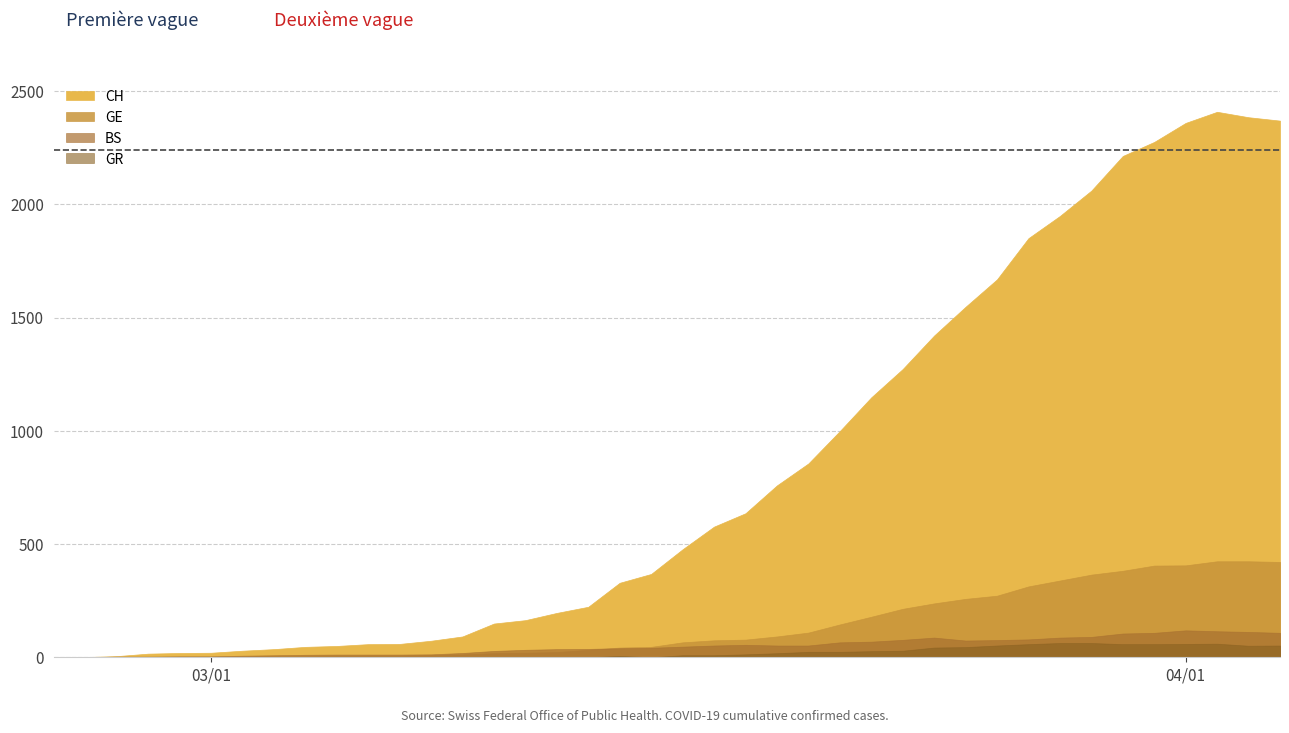

Reading left to right, extract all data points from this chart.

CH: CH=0	GE=1	BS=5	GR=16	4=19	5=20	6=29	7=36	8=46	9=50	10=58	11=59	12=73	13=92	14=149	15=164	16=196	17=223	18=329	19=368	20=477	21=577	22=636	23=759	24=856	25=999	26=1148	27=1273	28=1421	29=1548	30=1669	31=1851	32=1949	33=2061	34=2214	35=2276	36=2360	37=2409	38=2385	39=2370
GE: CH=0	GE=1	BS=1	GR=2	4=3	5=3	6=3	7=4	8=4	9=5	10=7	11=7	12=9	13=13	14=18	15=20	16=23	17=33	18=43	19=46	20=66	21=75	22=78	23=92	24=109	25=145	26=179	27=214	28=238	29=258	30=272	31=313	32=339	33=365	34=382	35=405	36=406	37=424	38=424	39=421
BS: CH=0	GE=0	BS=3	GR=3	4=4	5=4	6=7	7=9	8=11	9=12	10=12	11=12	12=13	13=19	14=28	15=33	16=36	17=37	18=40	19=42	20=47	21=52	22=55	23=52	24=52	25=66	26=69	27=77	28=87	29=74	30=76	31=79	32=87	33=90	34=105	35=108	36=119	37=115	38=112	39=108
GR: CH=0	GE=0	BS=0	GR=0	4=0	5=0	6=0	7=0	8=0	9=0	10=0	11=0	12=0	13=0	14=0	15=0	16=0	17=0	18=6	19=0	20=9	21=9	22=13	23=18	24=24	25=24	26=27	27=29	28=43	29=45	30=52	31=58	32=63	33=63	34=58	35=58	36=59	37=60	38=51	39=52